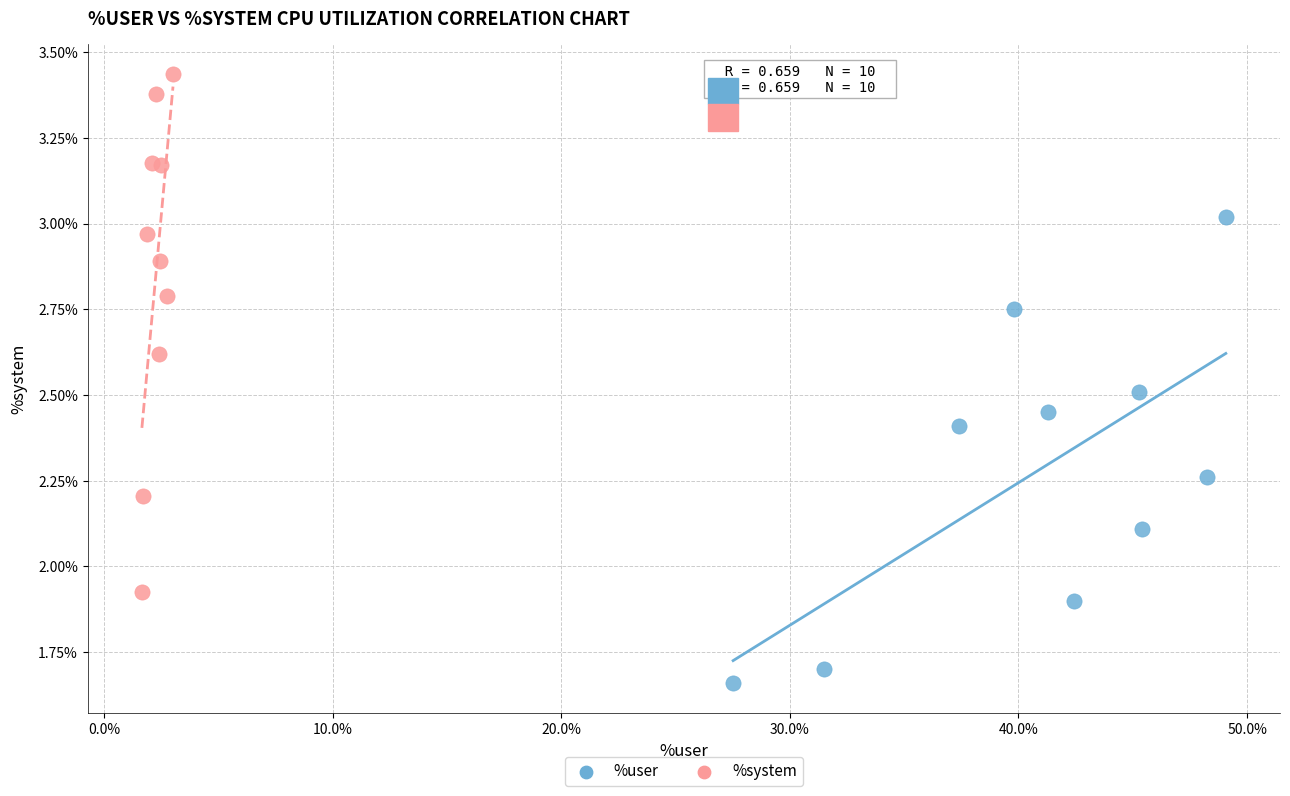

Which series has the widest spread of Y values?

%system